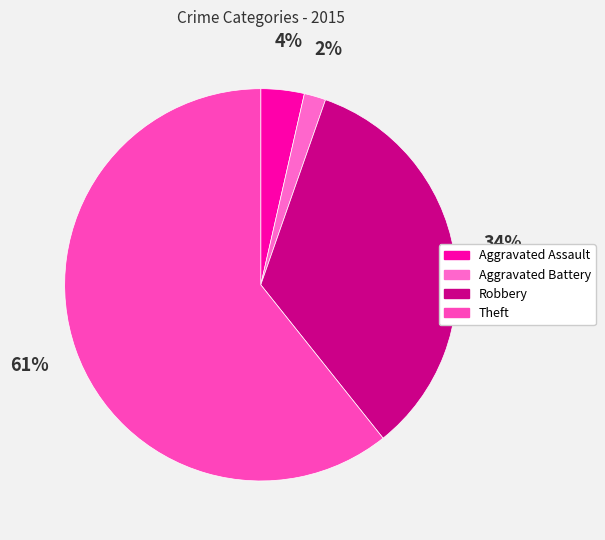

Which category has the smallest portion of the pie?

Aggravated Battery